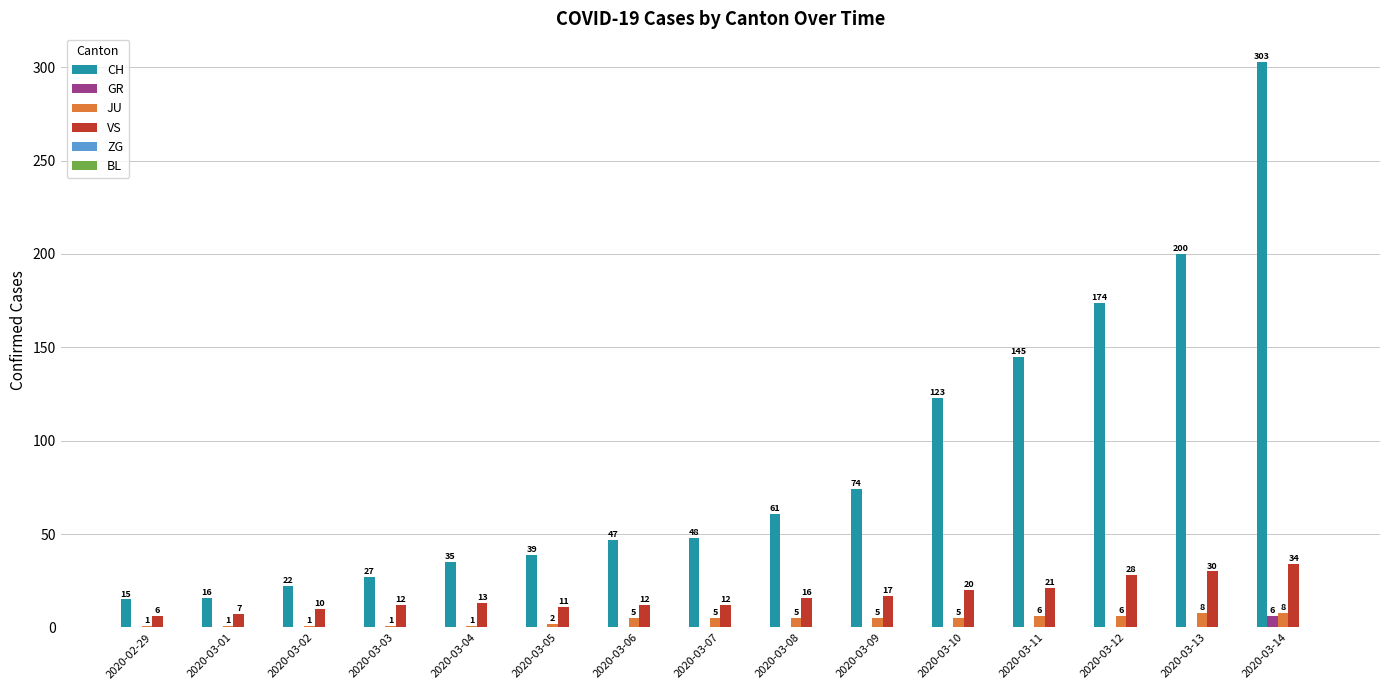

What is the sum of all VS values?

249